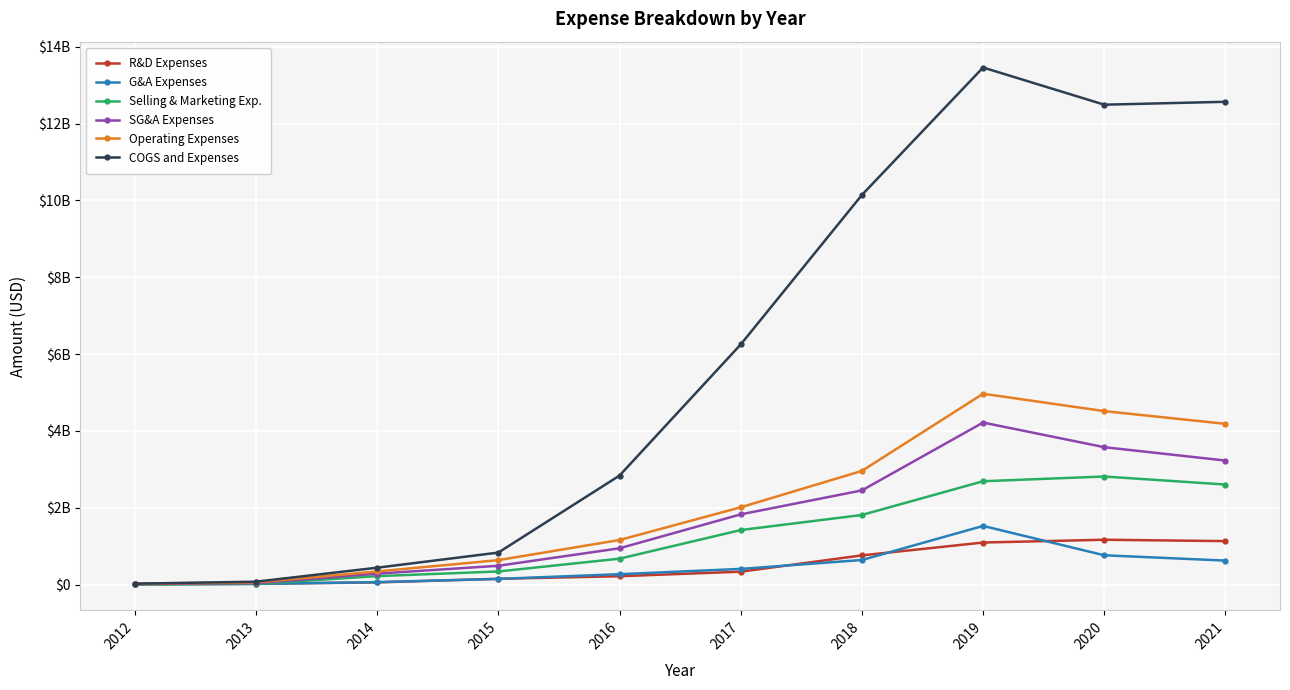

Does the chart display data point markers on the line(s)?

Yes